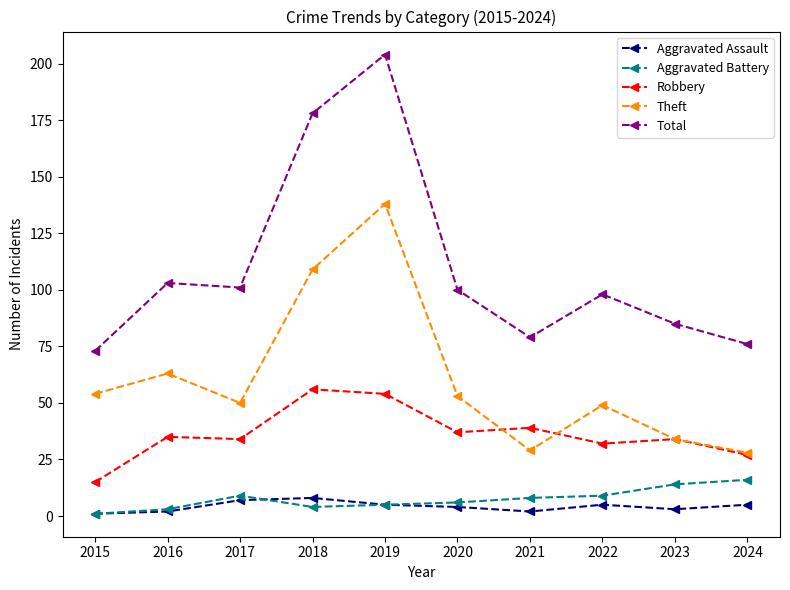

True or false: Total and Robbery intersect in this chart.

False